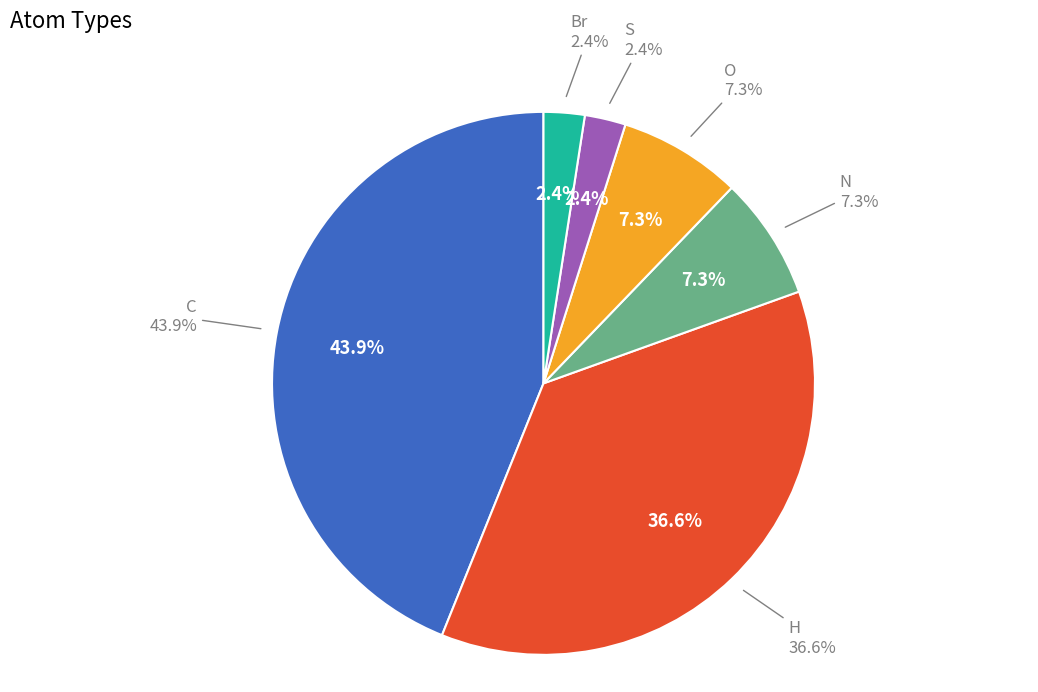

True or false: Br accounts for 10% of the total.

False